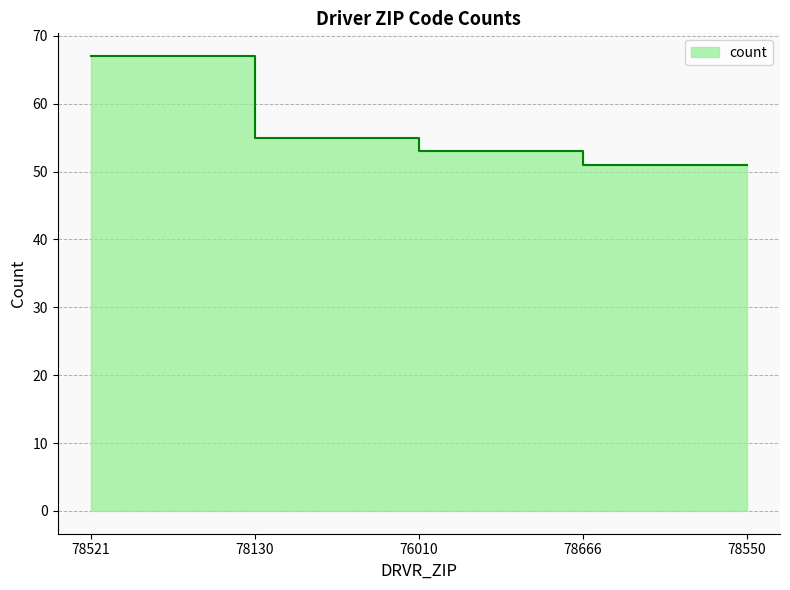

What is the difference between the maximum and minimum values?

16